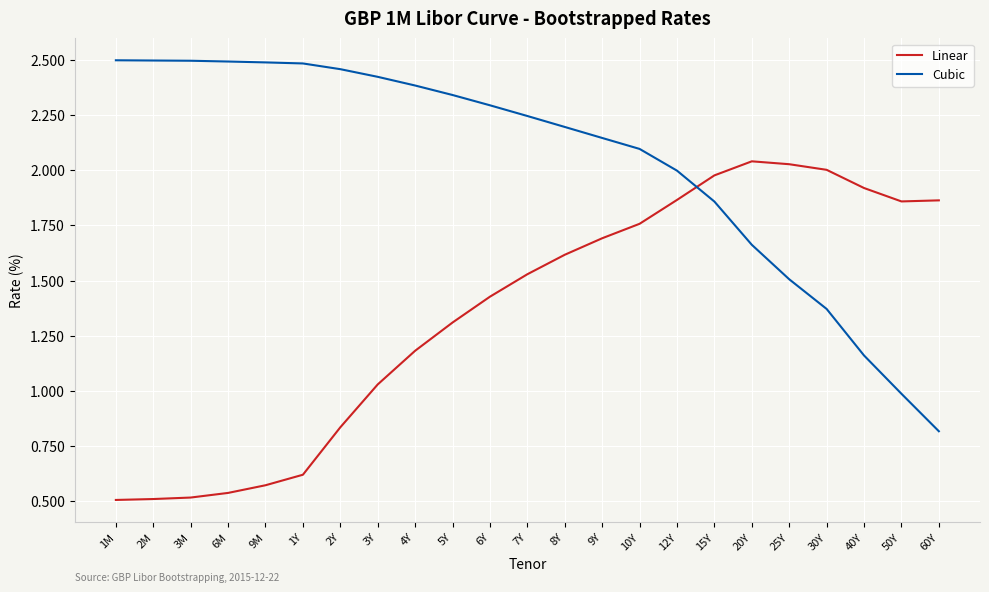

The value of Linear at 6M is 0.1. True or false?

False